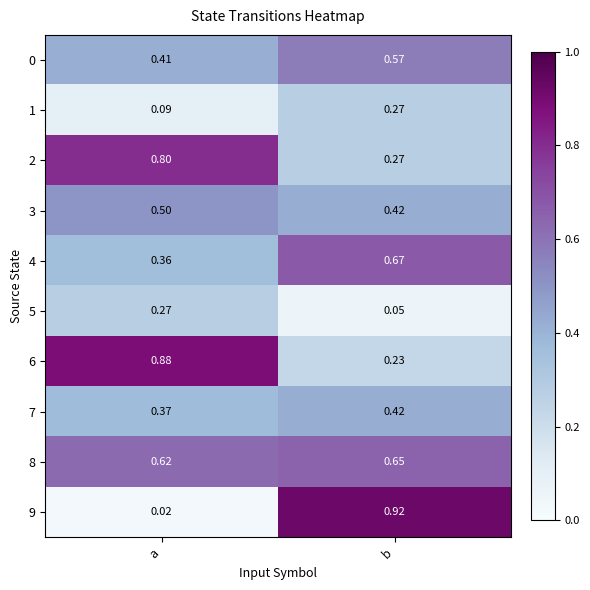

Rank the categories by 6 value from lowest to highest.

b, a